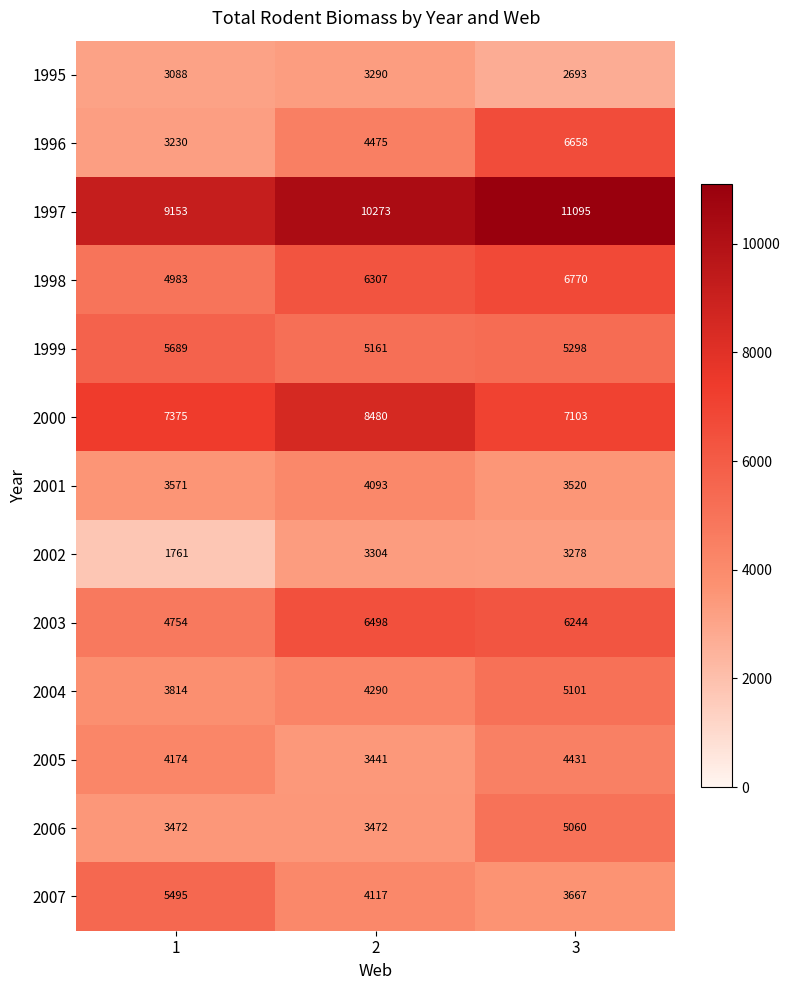

How many categories are shown in the chart?

3